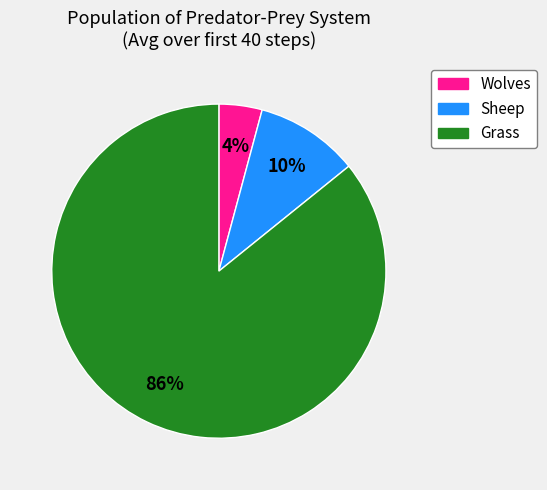

Is there any slice that represents more than half of the pie?

Yes